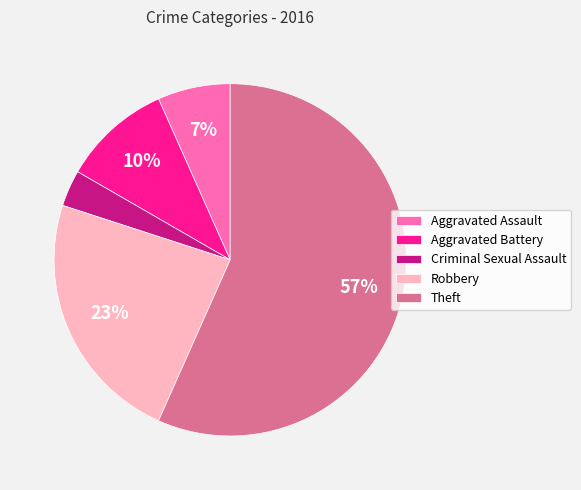

What is the smallest slice in the pie chart?

Criminal Sexual Assault